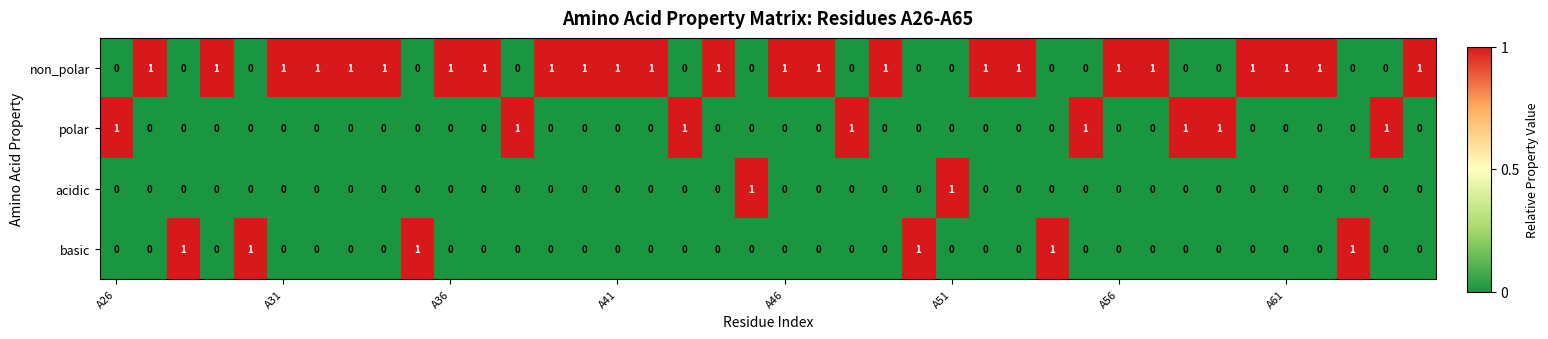

How many acidic values are between 0 and 1?

40